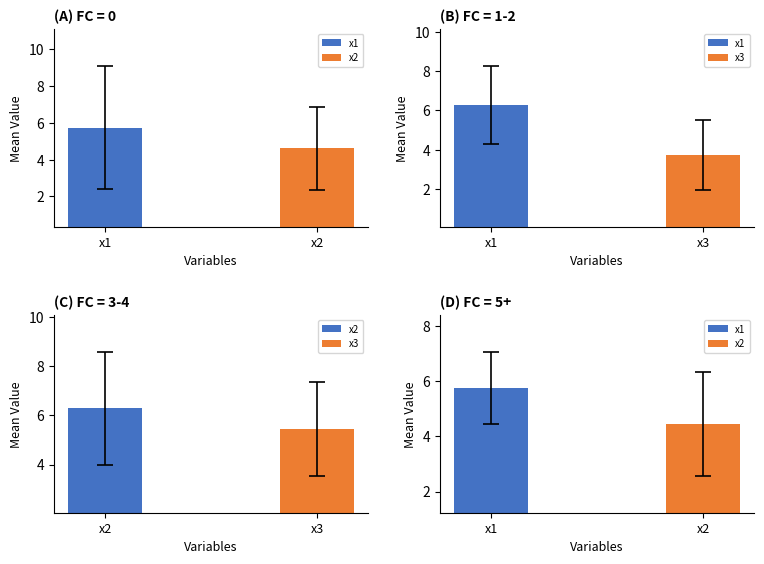

What are all the series names shown in the legend?

x1, x2, x3